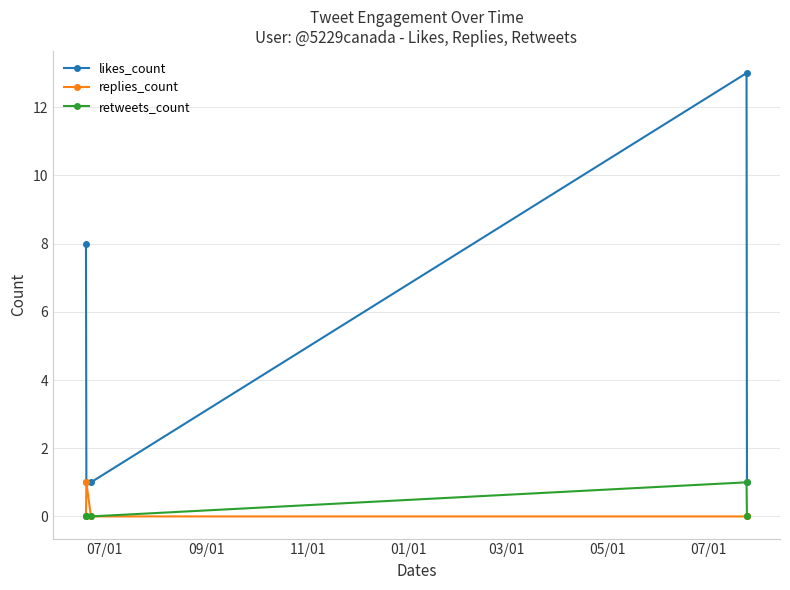

True or false: likes_count and retweets_count intersect in this chart.

False